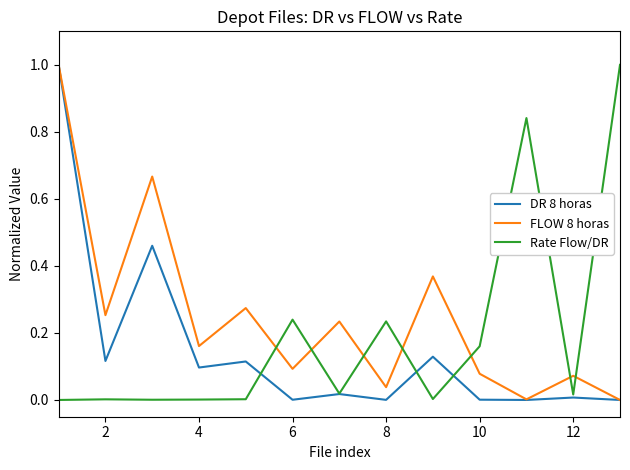

Count the number of categories in the chart.

13